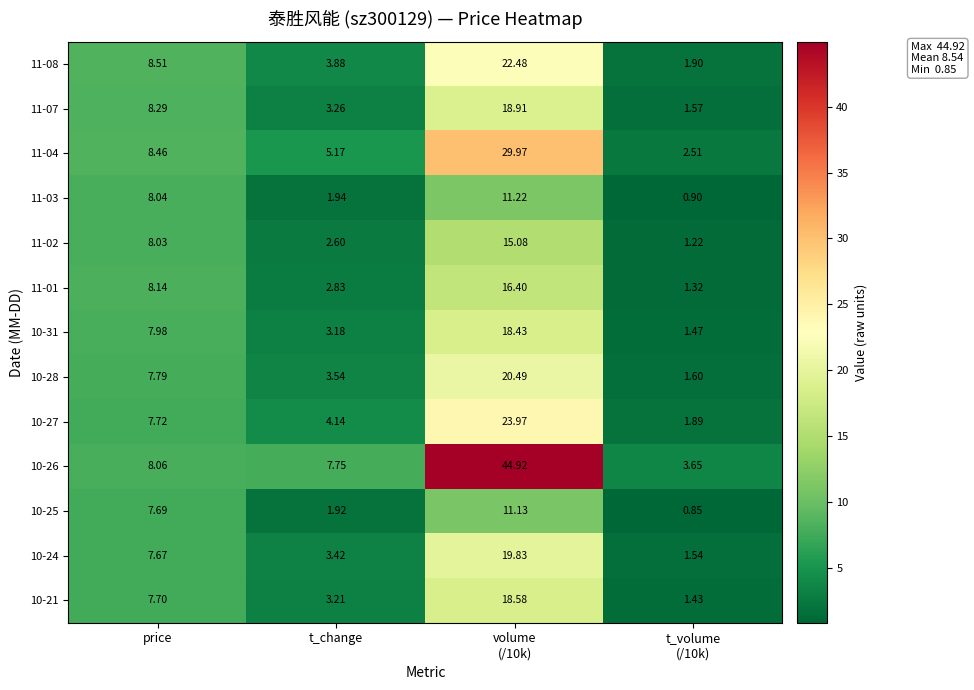

At which category does the chart reach its peak across all series?

volume
(/10k)